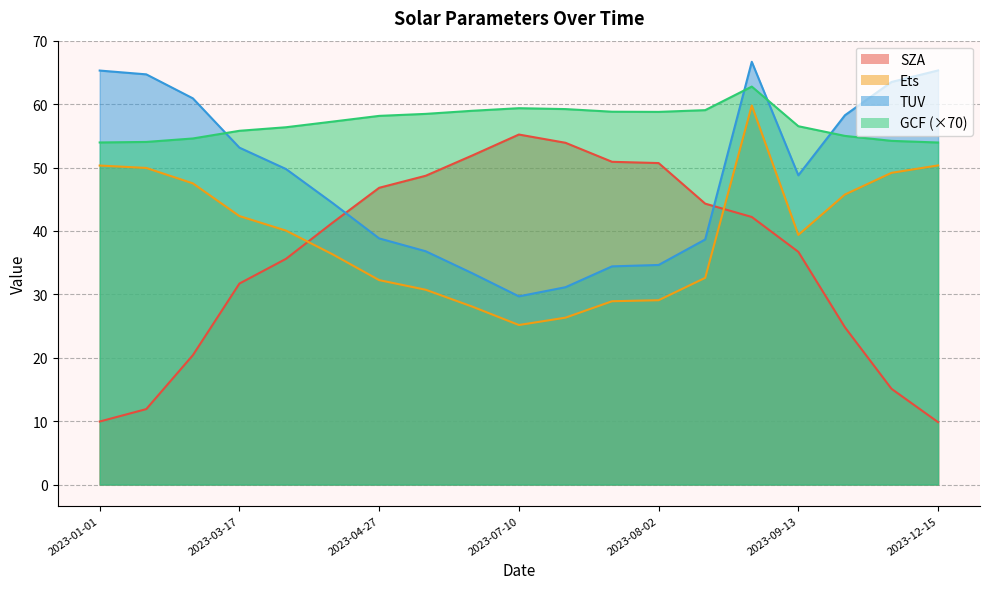

What are all the series names shown in the legend?

SZA, Ets, TUV, GCF